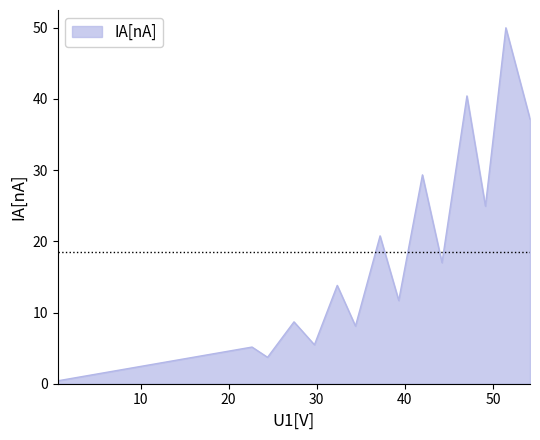

What is the difference between the maximum and minimum values?

49.6